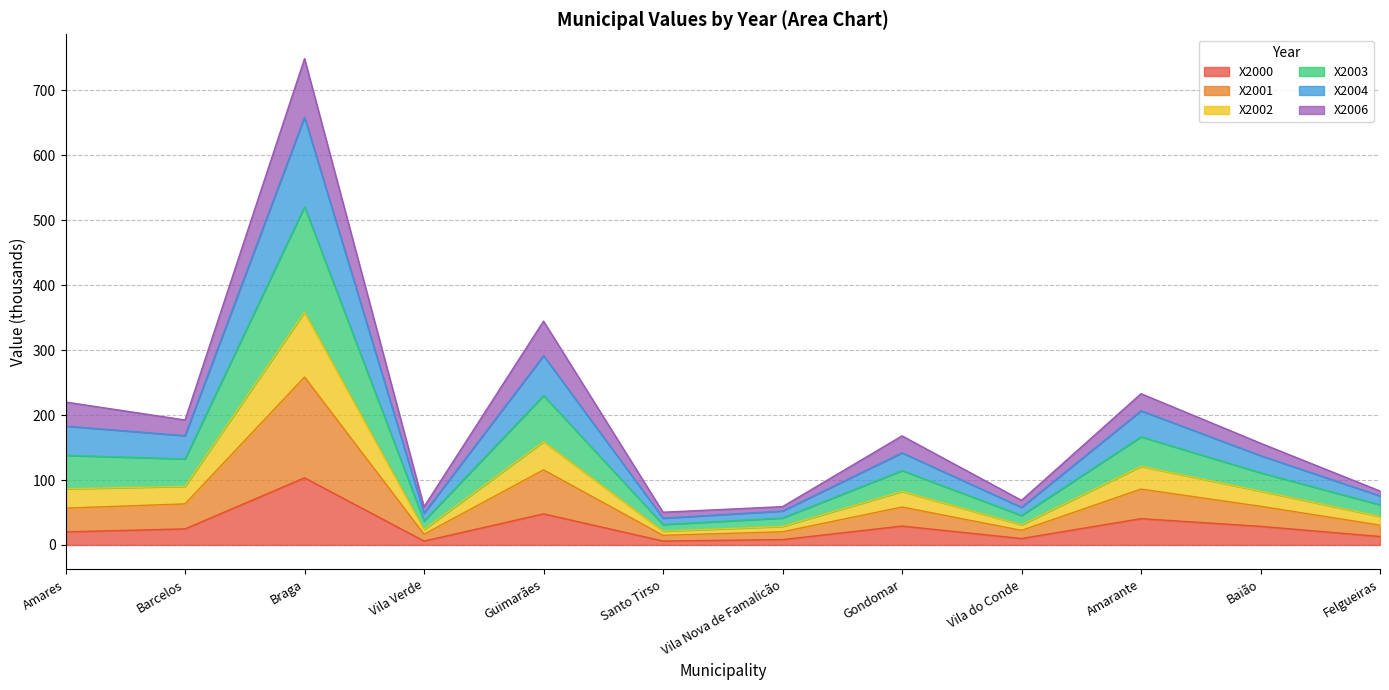

What is the minimum value shown in the chart?

6.0